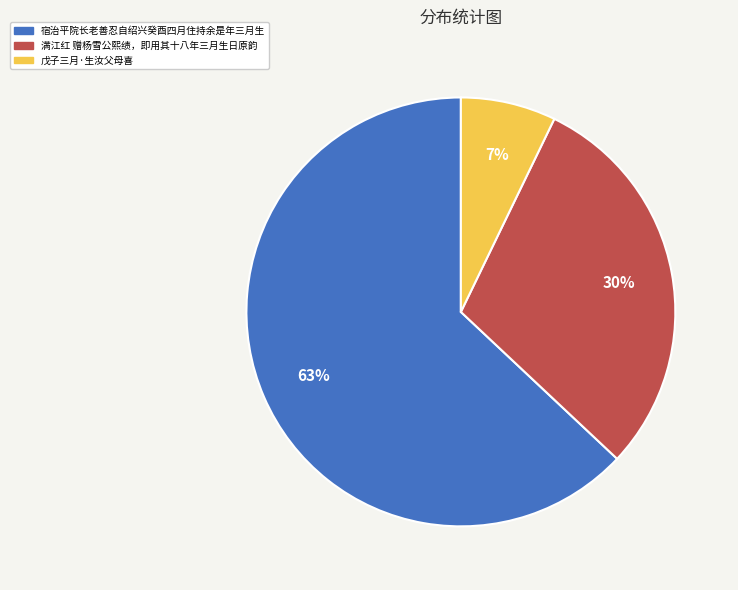

Which category accounts for the majority?

宿治平院长老善忍自绍兴癸酉四月住持余是年三月生